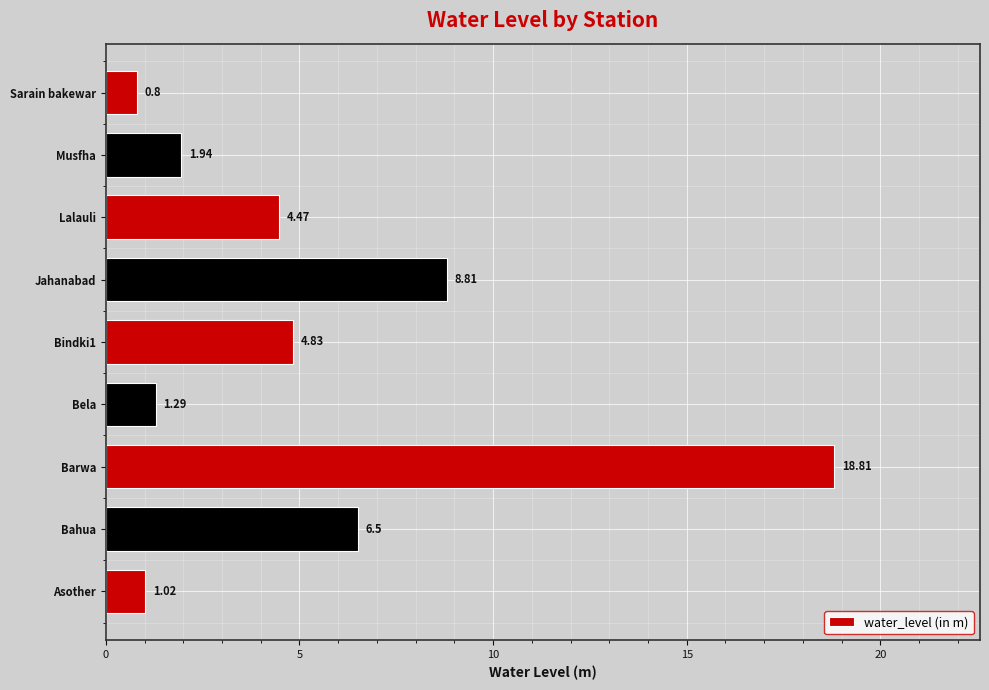

What is the change in value from Bahua to Barwa?

+12.3